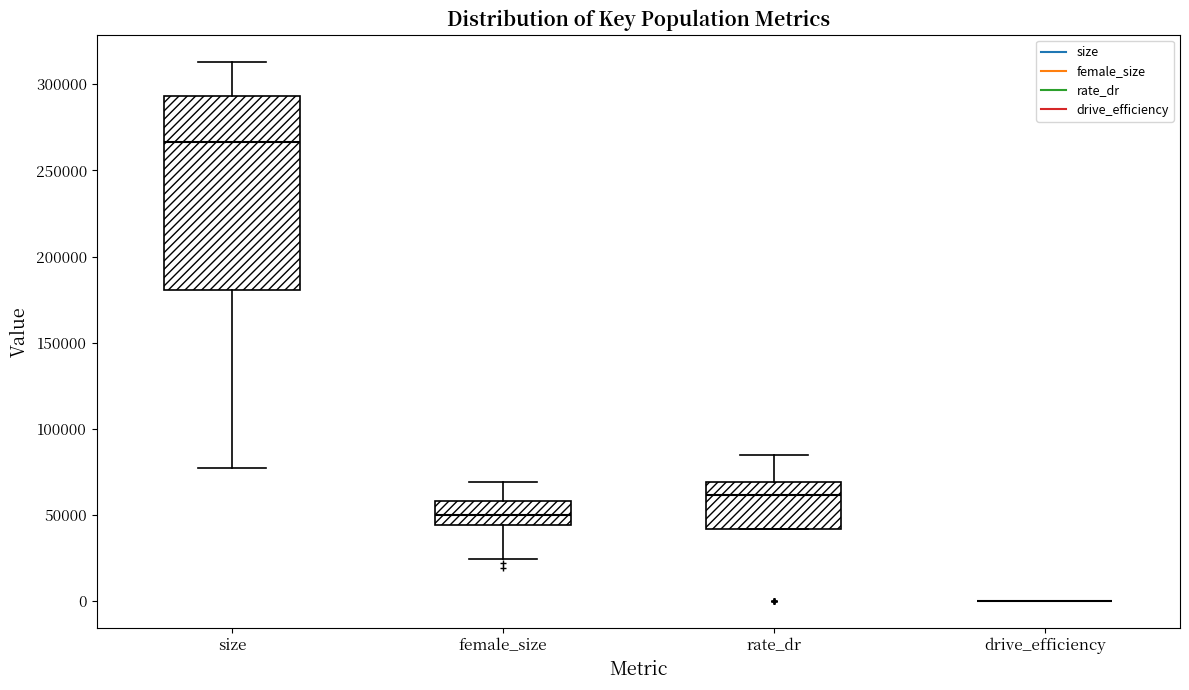

Where does the upper whisker of the box for rate_dr end on the y-axis? The values are not printed on the chart, so give them approximately, as read against the axis.

85000